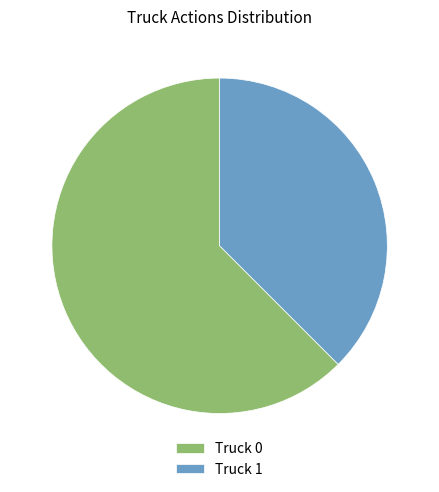

Approximately how many times larger is the value at Truck 0 compared to Truck 1?

1.7